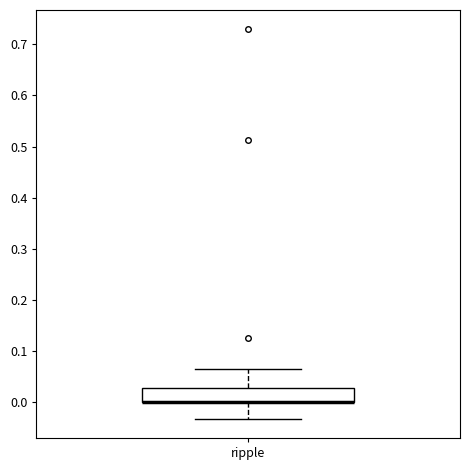

Transcribe this box plot: give where the median line is, the range the box spans, and where the two whiskers end, as read against the y-axis. The values are not printed on the chart, so give them approximately, as read against the axis.

median 0.00 (drawn on the box's lower edge), box 0.00 to 0.03, whiskers -0.03 to 0.06